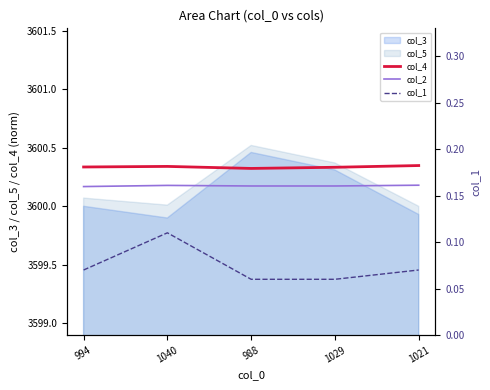

What is the label of the 5th point from the left?

1021